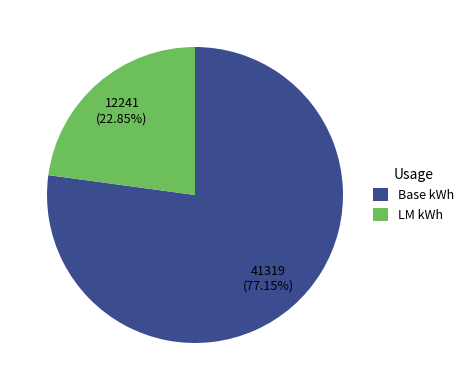

To the nearest percent, what is the difference between the largest and smallest slice percentages?

54%